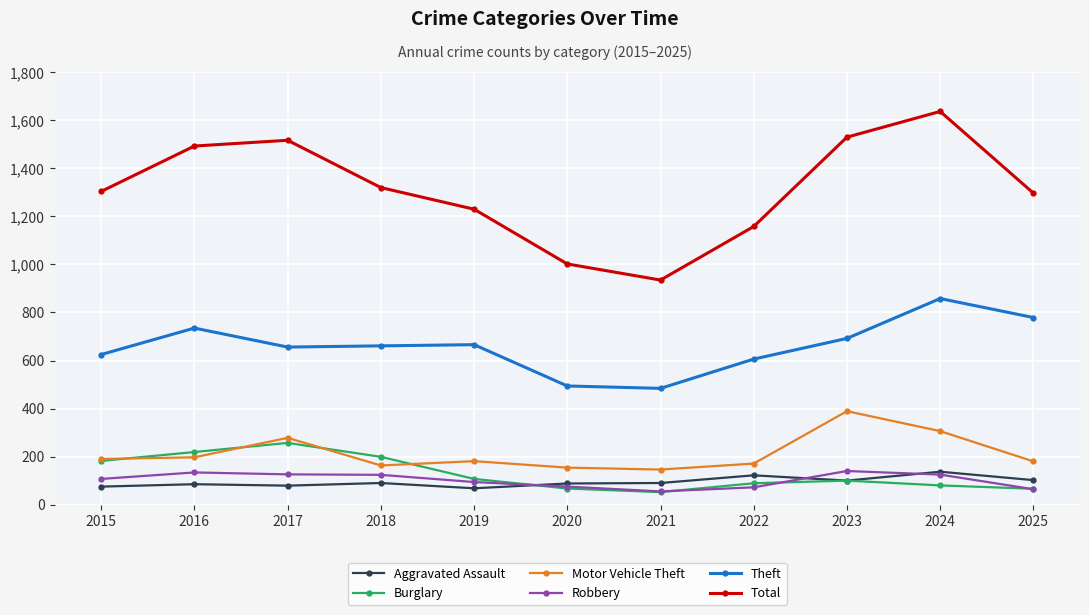

Which series has the largest range (max minus min)?

Total